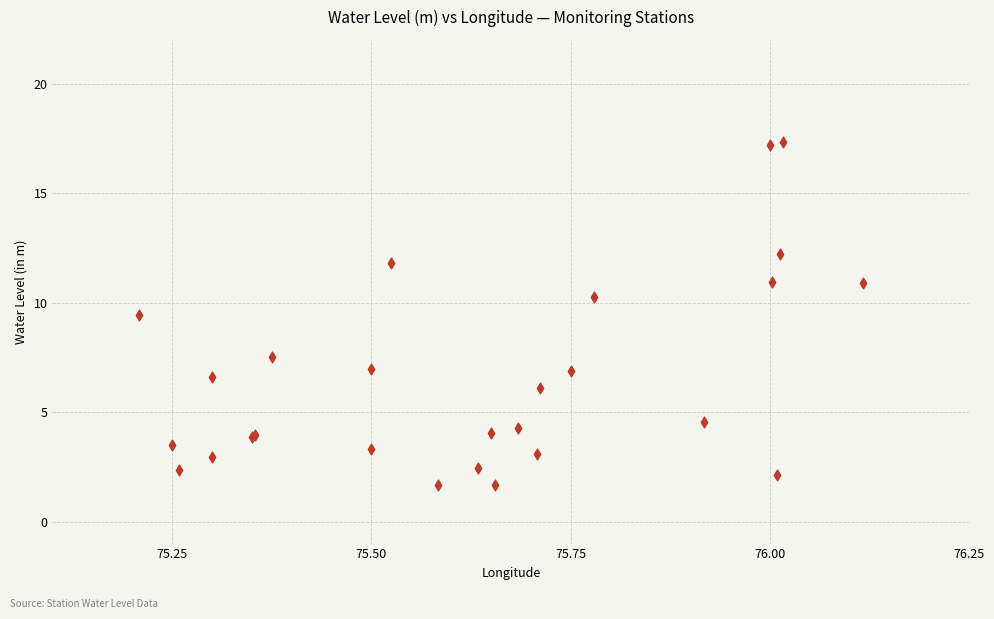

What Y value in the scatter plot is closest to 9?

9.4